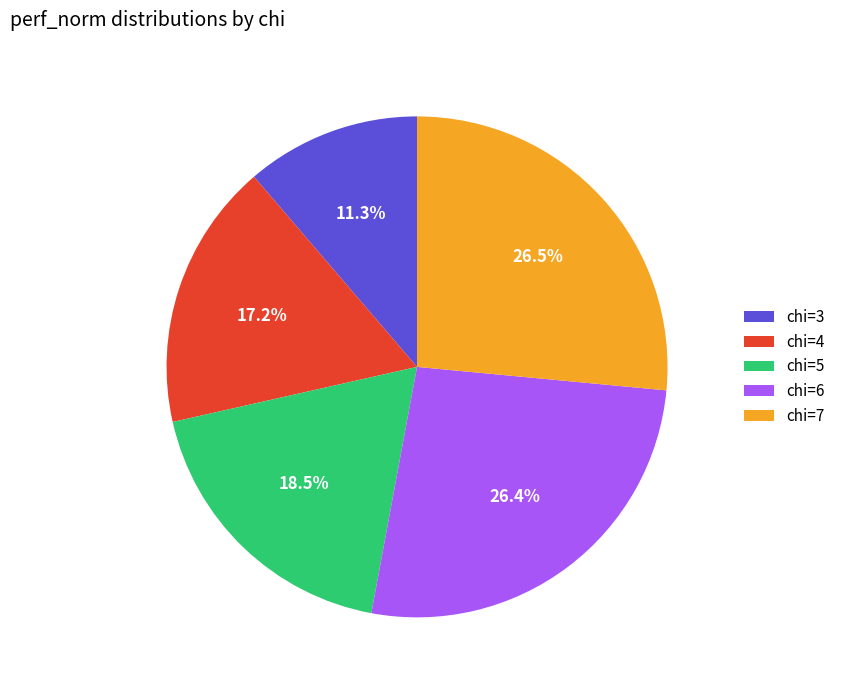

How many segments does this pie chart have?

5